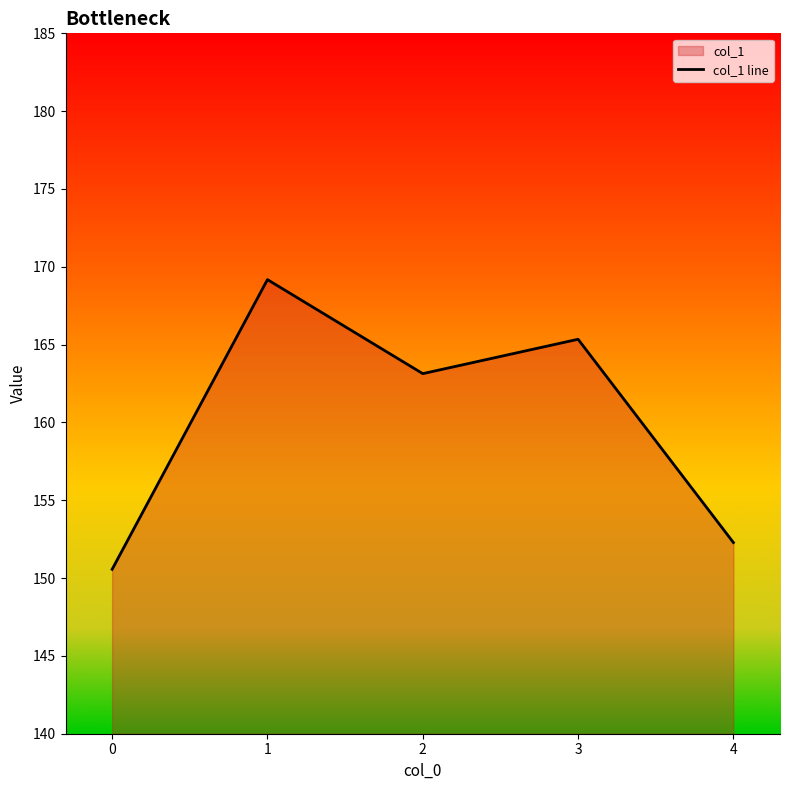

Read the value at 0.

150.6